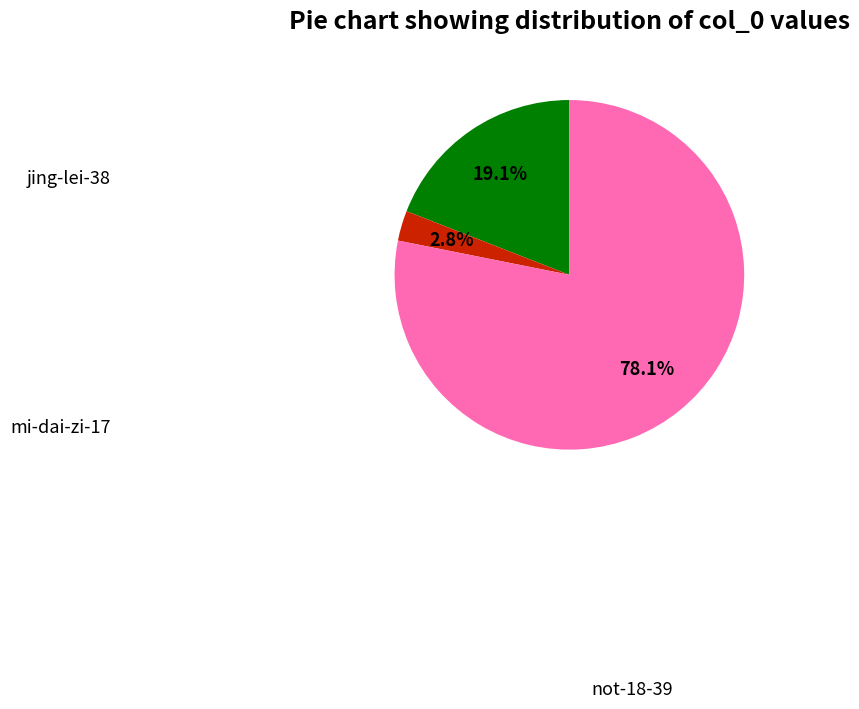

How many slices are in this pie chart?

3